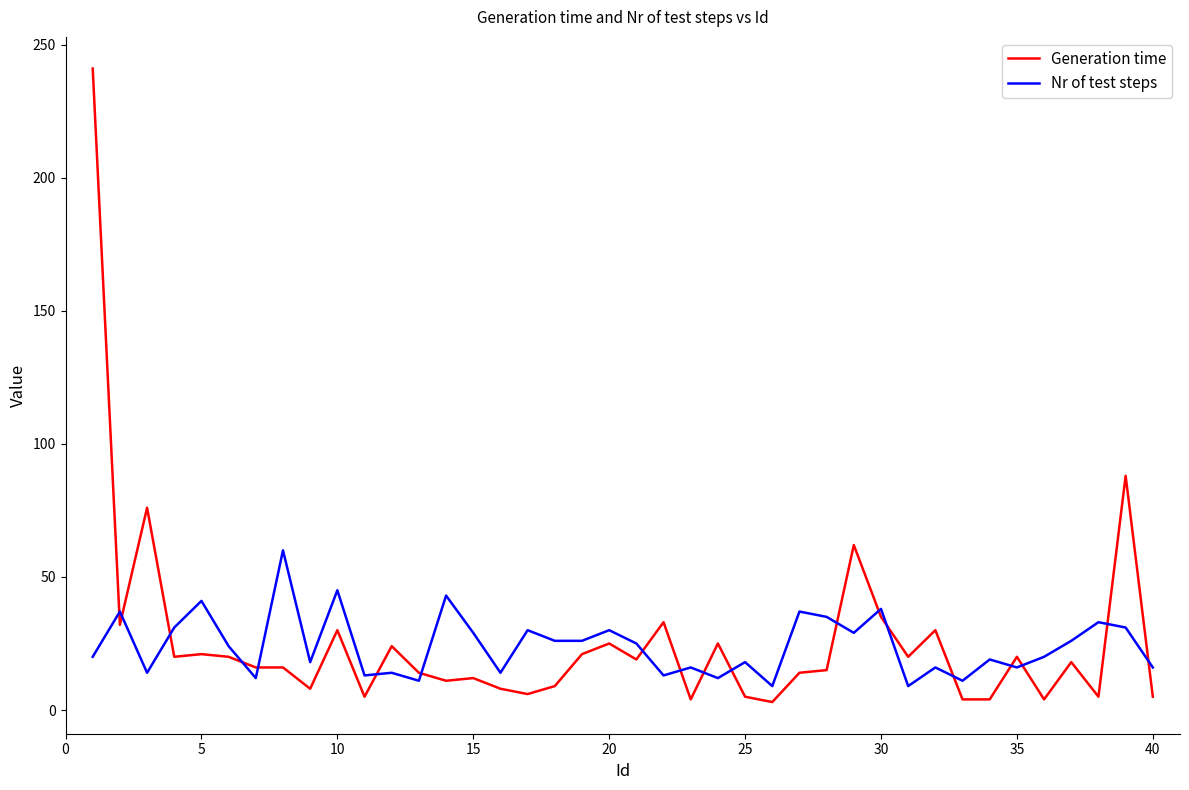

True or false: Nr of test steps and Generation time intersect in this chart.

True